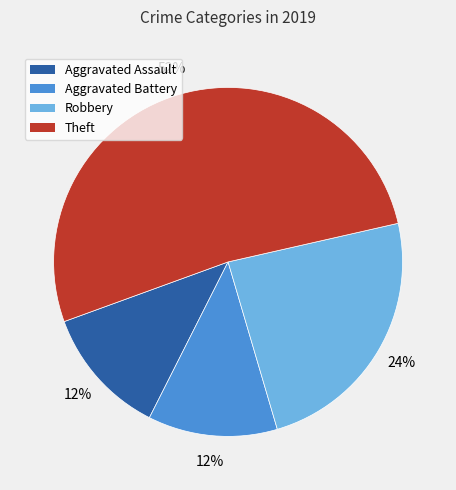

Is there a majority slice in this chart?

Yes